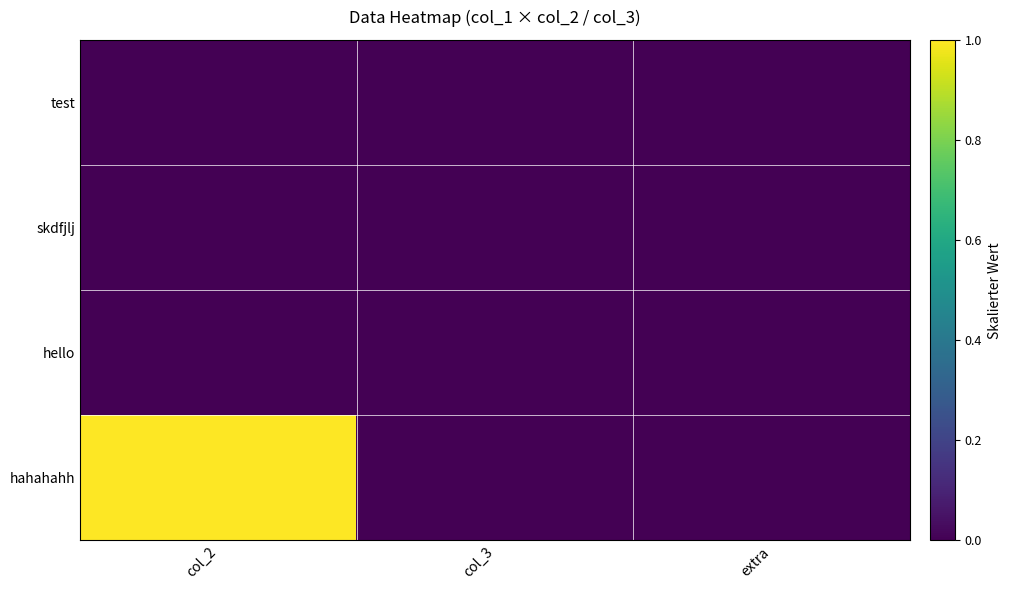

Reading left to right, extract all data points from this chart.

test: col_2=0.0	col_3=0.0	extra=0.0
skdfjlj: col_2=0.0	col_3=0.0	extra=0.0
hello: col_2=0.0	col_3=0.0	extra=0.0
hahahahh: col_2=1.0	col_3=0.0	extra=0.0